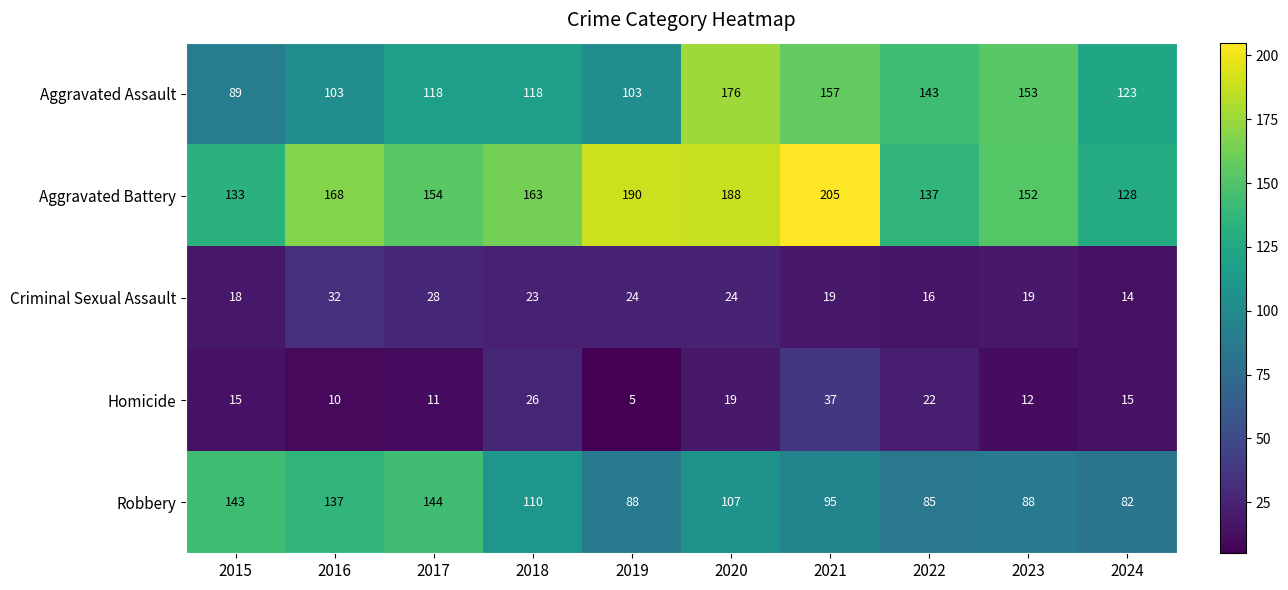

The Robbery series shows 88 at 2019. True or false?

True